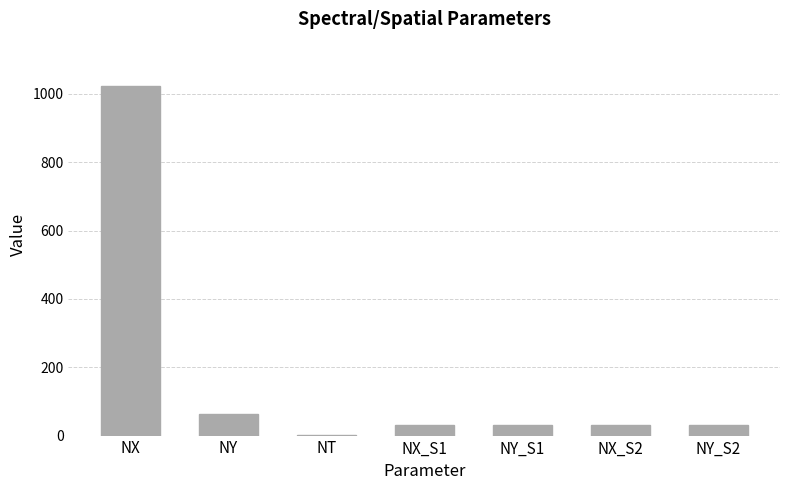

What is the average value?

174